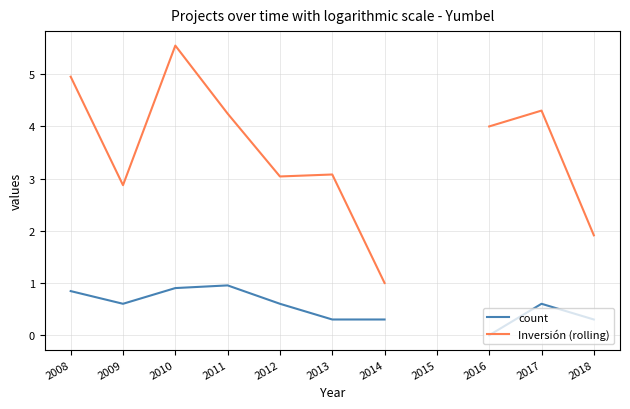

True or false: count and Inversión (rolling) intersect in this chart.

False